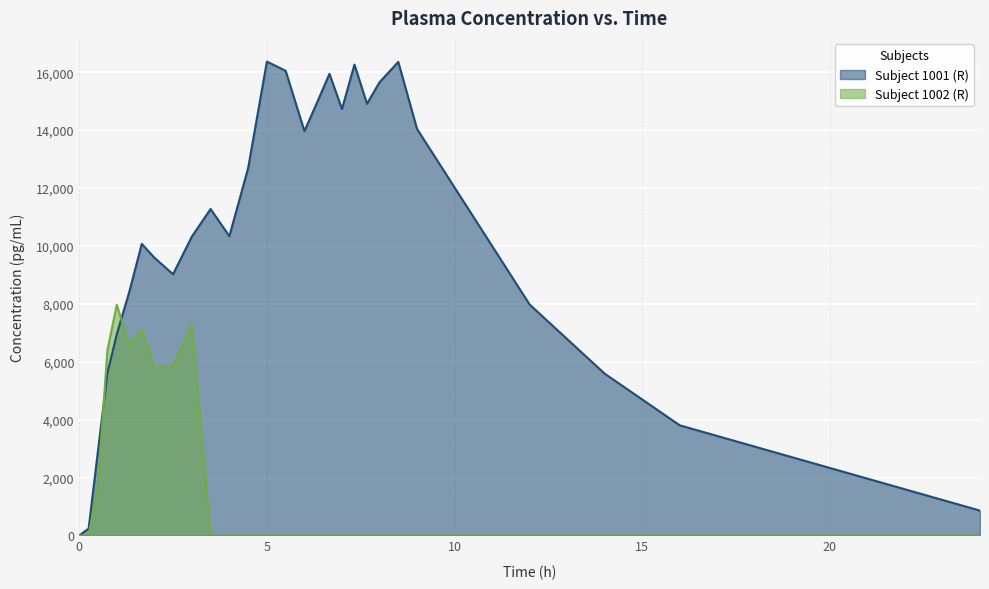

The value of Subject 1002 (R) at 3 is 7308.6. True or false?

True